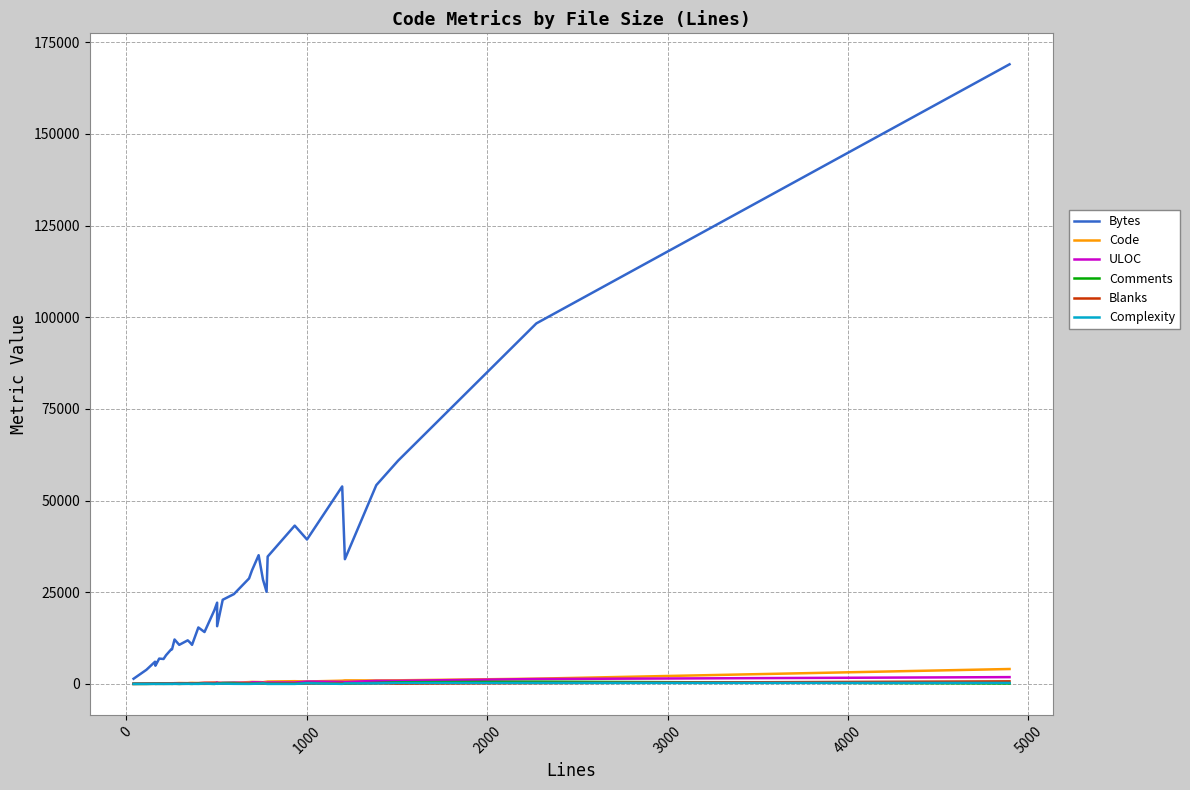

How many values in Complexity are above zero?

34